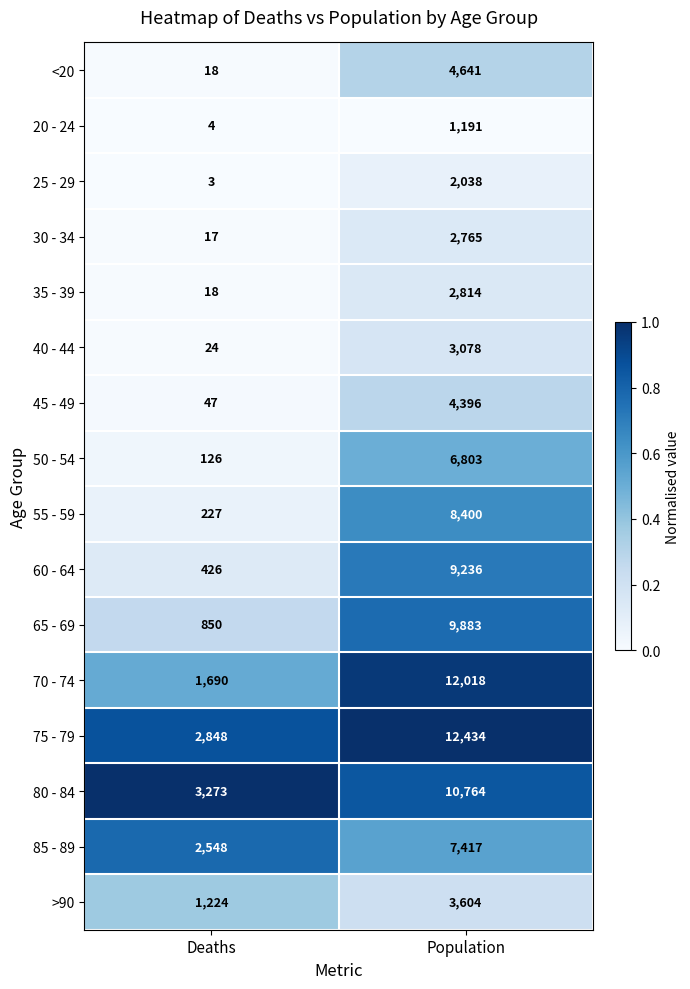

What is the average value of the 60 - 64 series?

4831